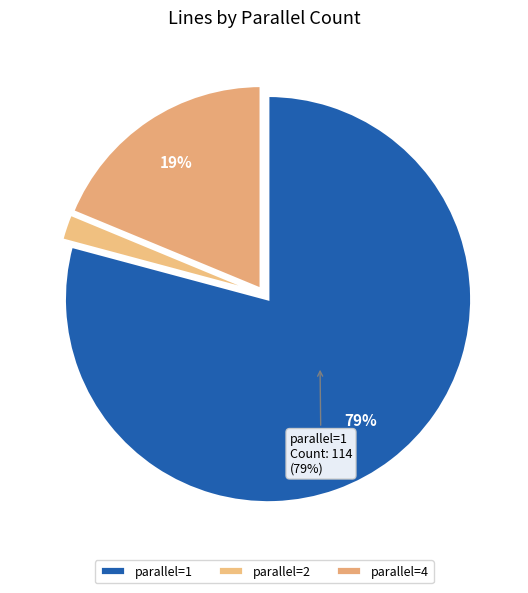

Count the number of slices in the pie.

3